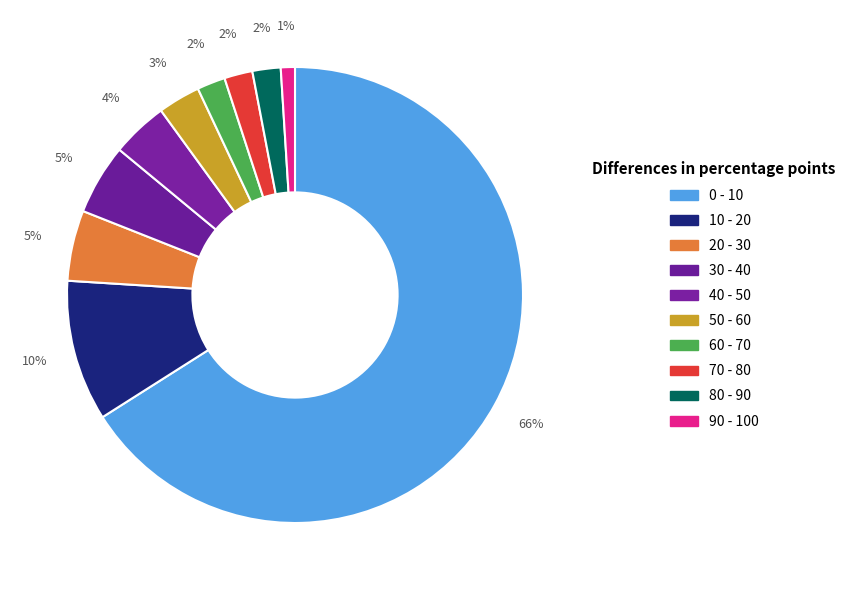

Count the number of slices in the pie.

10